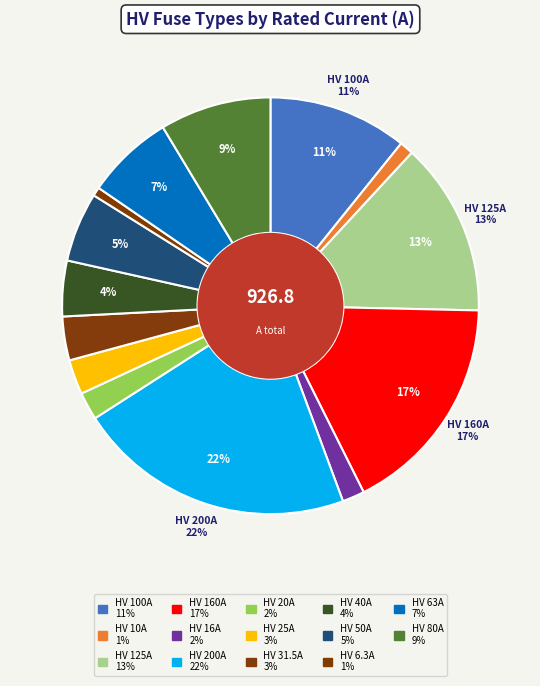

Rank the categories by value from highest to lowest.

HV 200A, HV 160A, HV 125A, HV 100A, HV 80A, HV 63A, HV 50A, HV 40A, HV 31.5A, HV 25A, HV 20A, HV 16A, HV 10A, HV 6.3A